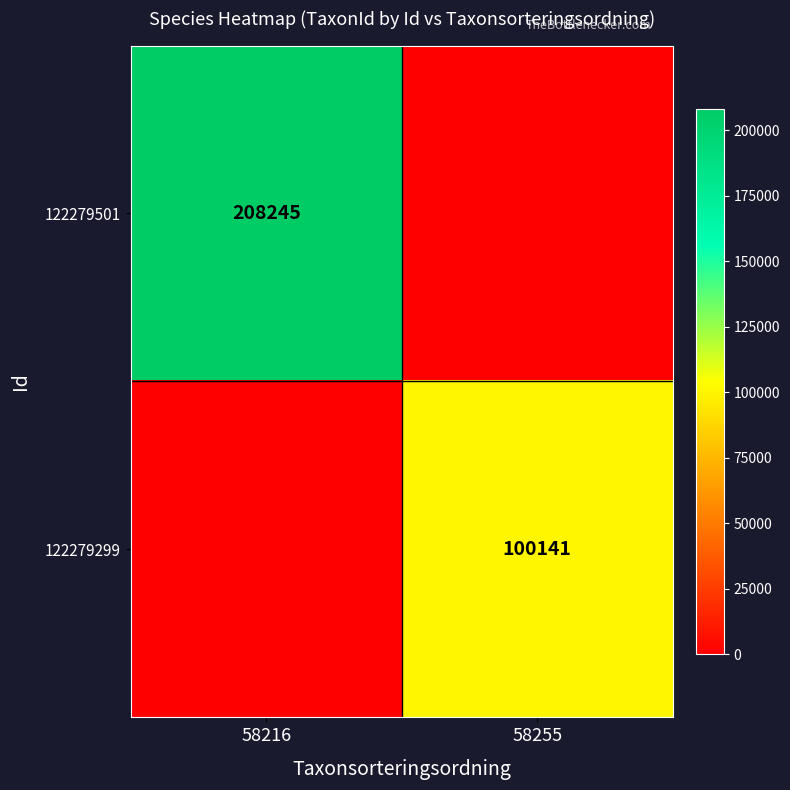

The value of 122279299 at 58255 is 100141. True or false?

True